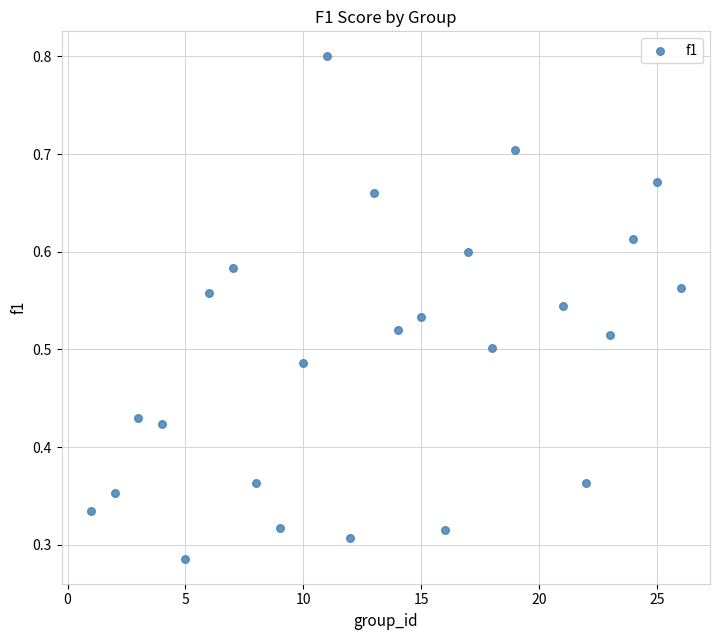

What is the range of X values (max minus min)?

25.0